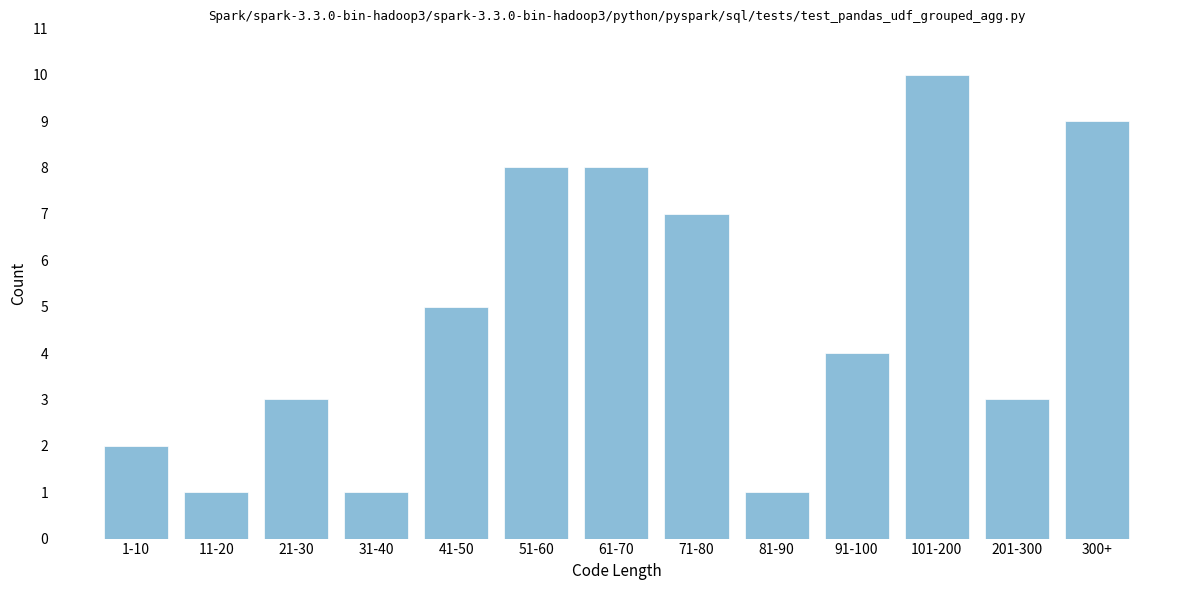

Reading right to left, transcribe all the data shown in this chart.

300+=9	201-300=3	101-200=10	91-100=4	81-90=1	71-80=7	61-70=8	51-60=8	41-50=5	31-40=1	21-30=3	11-20=1	1-10=2